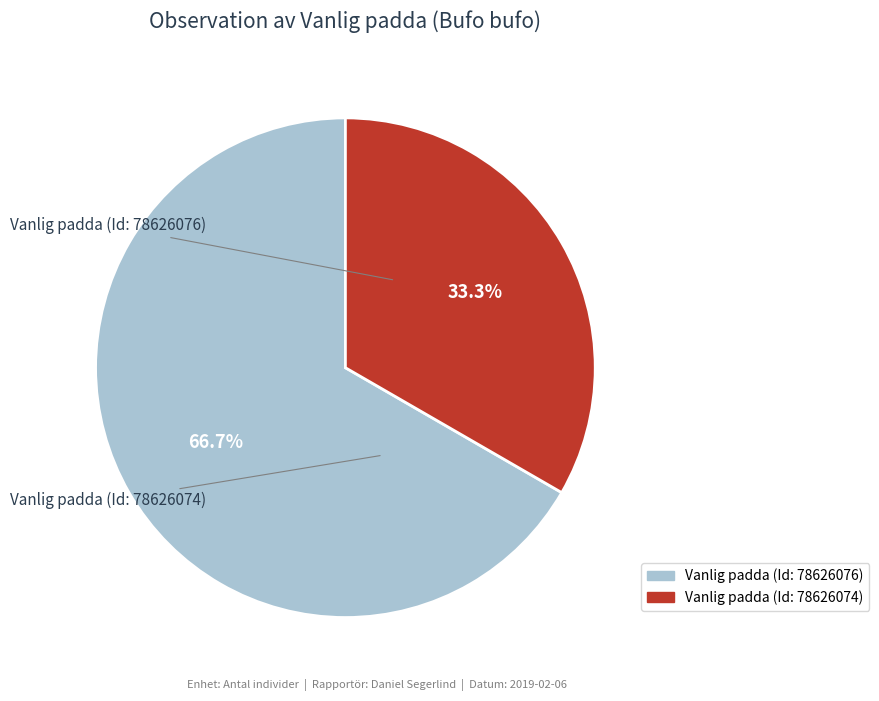

How much of the chart is everything except Vanlig padda (Id: 78626076)?

33.3%